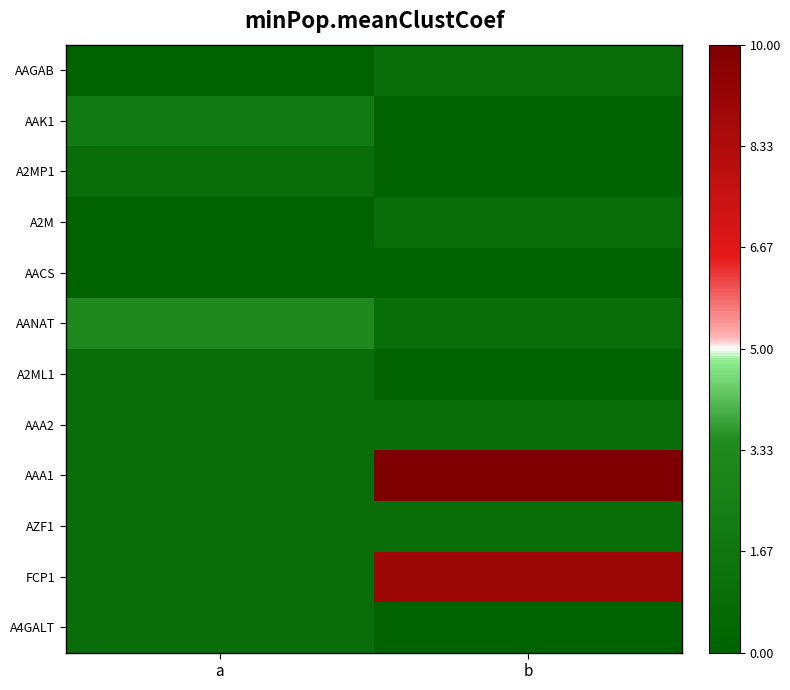

At which category is the sum across all series the highest?

b